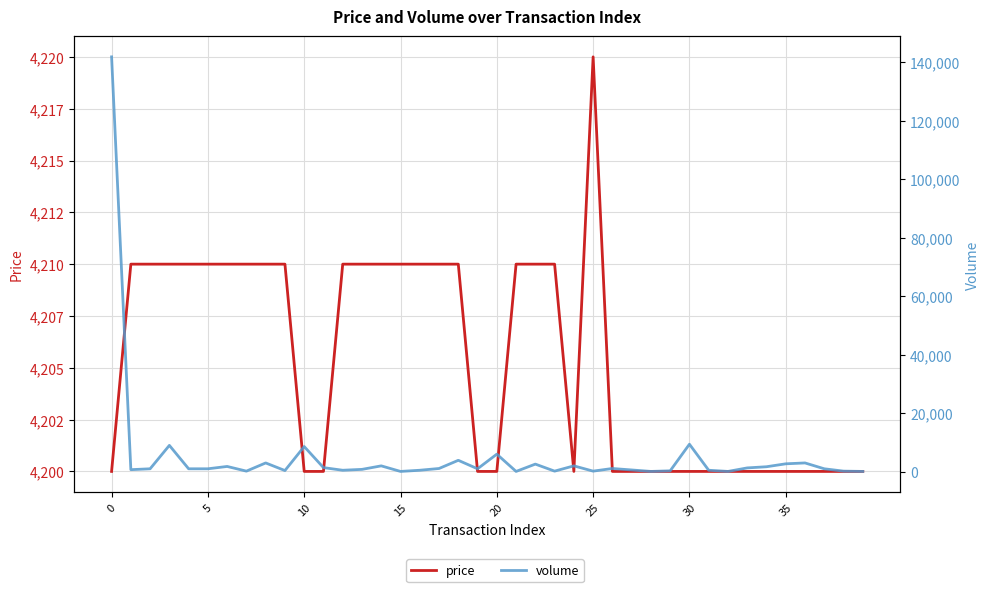

What is the difference between the price values at 35 and 8?

10